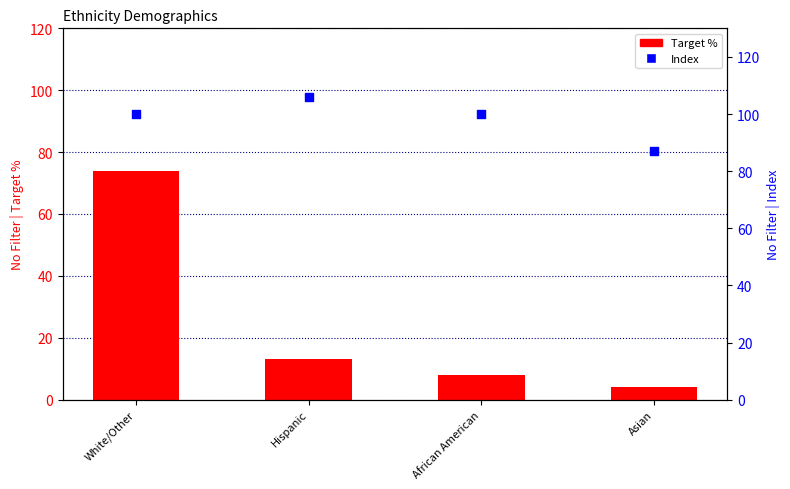

At how many categories does at least one series exceed 82?

4